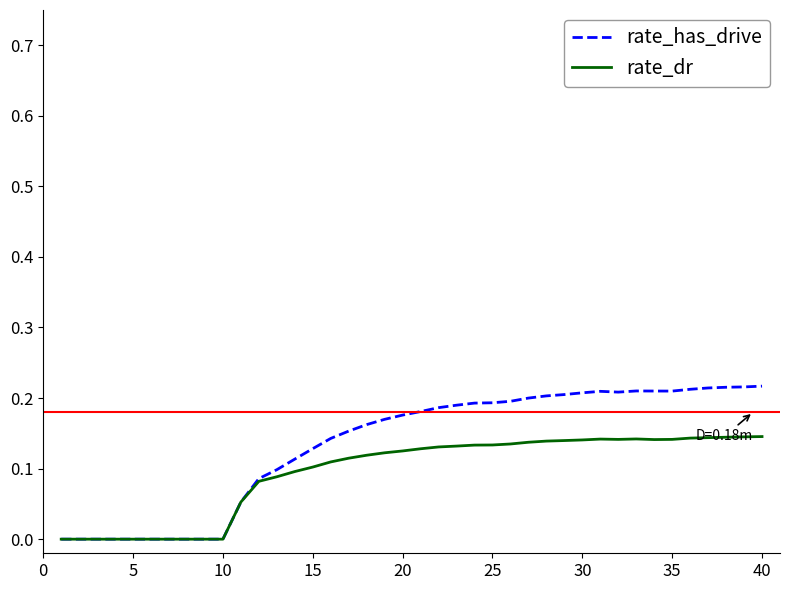

What are all the series names shown in the legend?

rate_has_drive, rate_dr